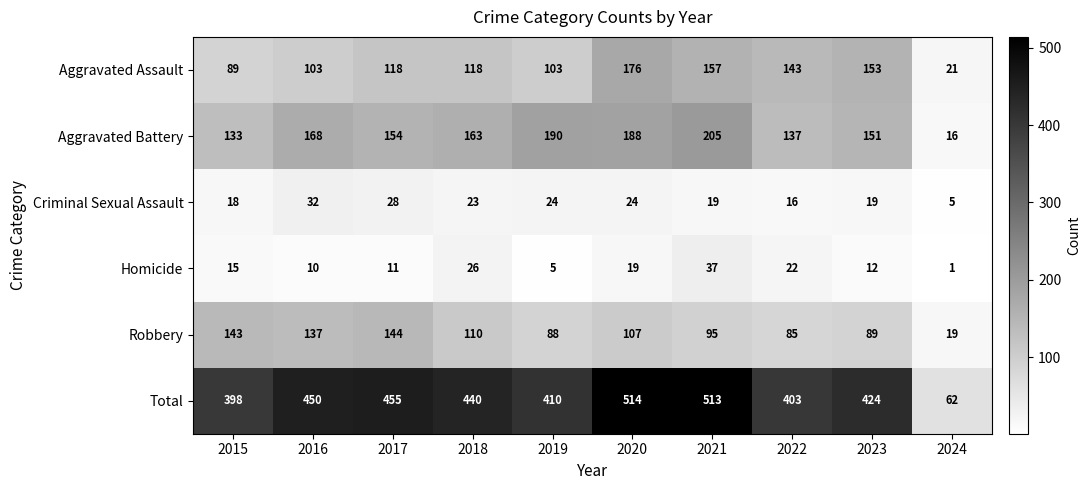

Where is Criminal Sexual Assault nearest to the value 18?

2015